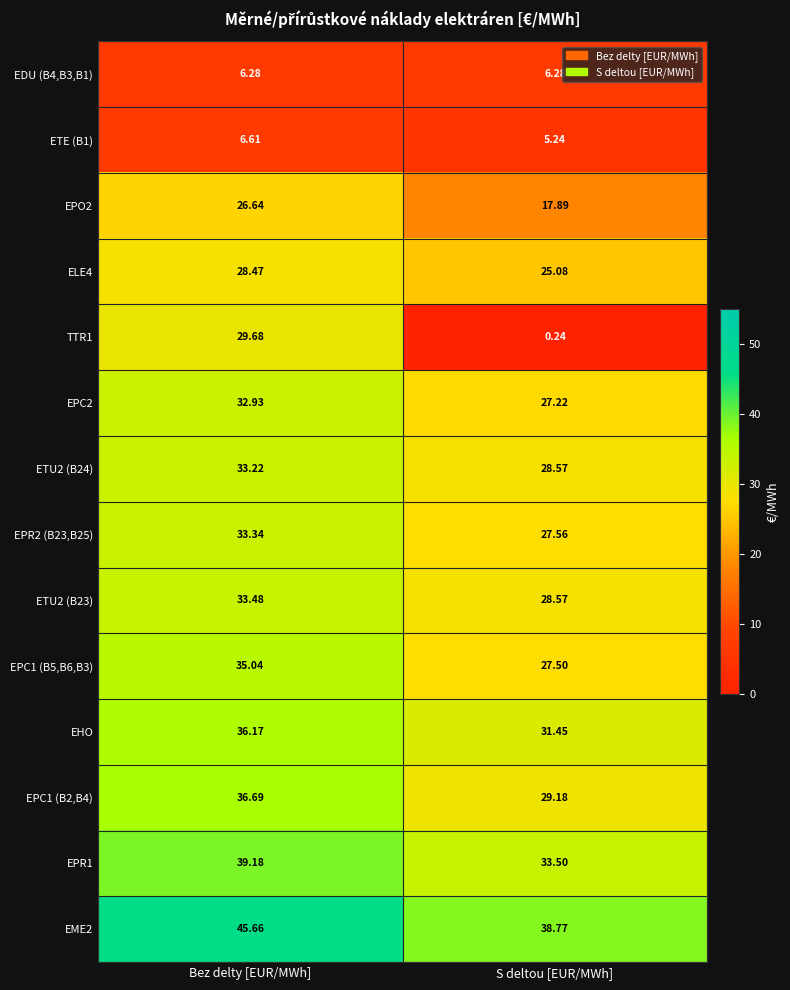

Where is EPO2 nearest to the value 22?

S deltou [EUR/MWh]